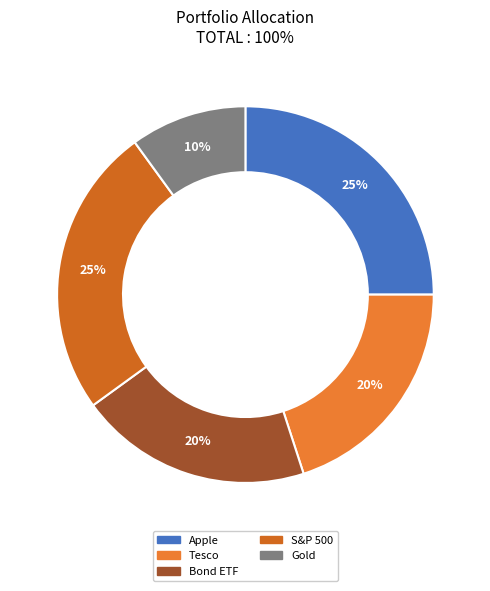

The S&P 500 slice represents 31% of the pie. True or false?

False